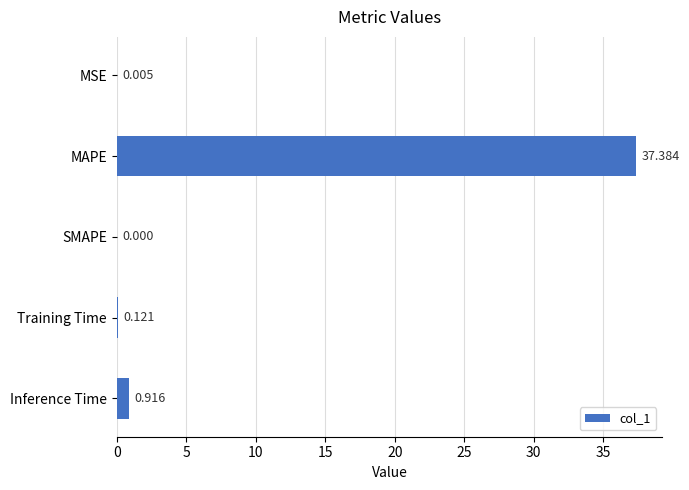

Between Training Time and MSE, which is larger?

Training Time